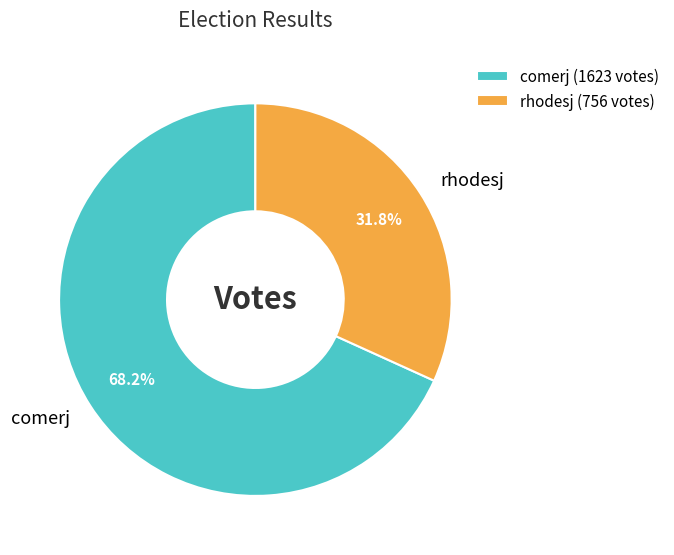

To the nearest percent, what is the combined percentage of comerj and rhodesj?

100%